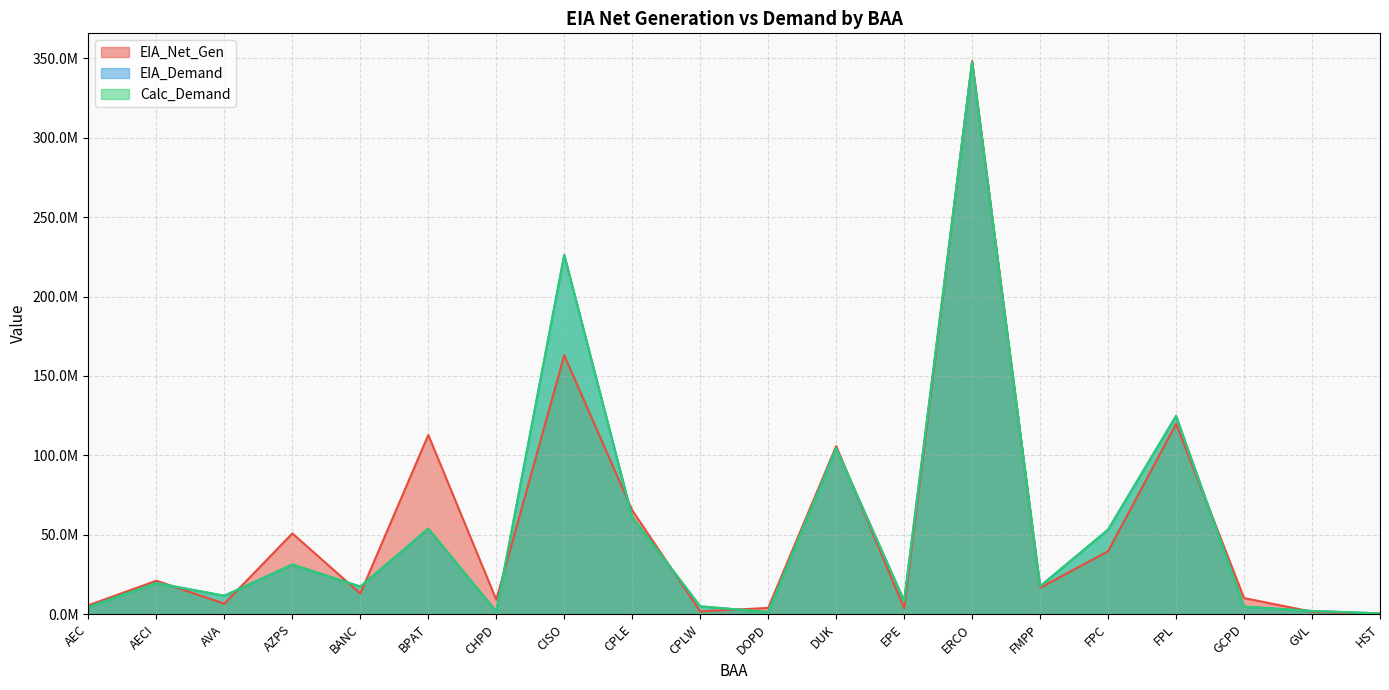

List the series in order of their peak value, lowest first.

Calc_Demand, EIA_Demand, EIA_Net_Gen